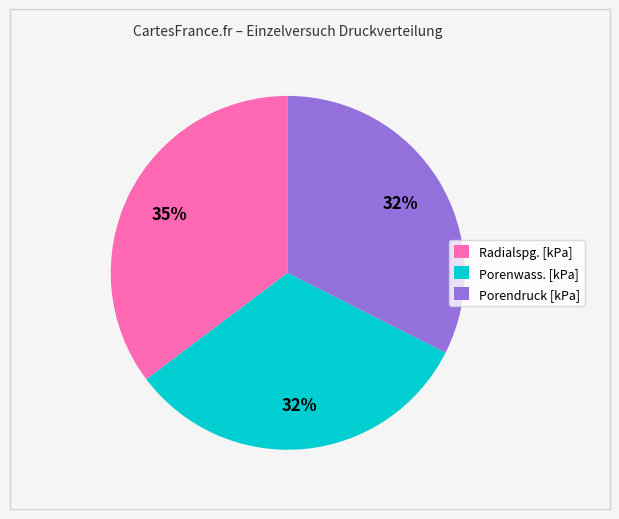

True or false: Radialspg. [kPa] accounts for 45% of the total.

False